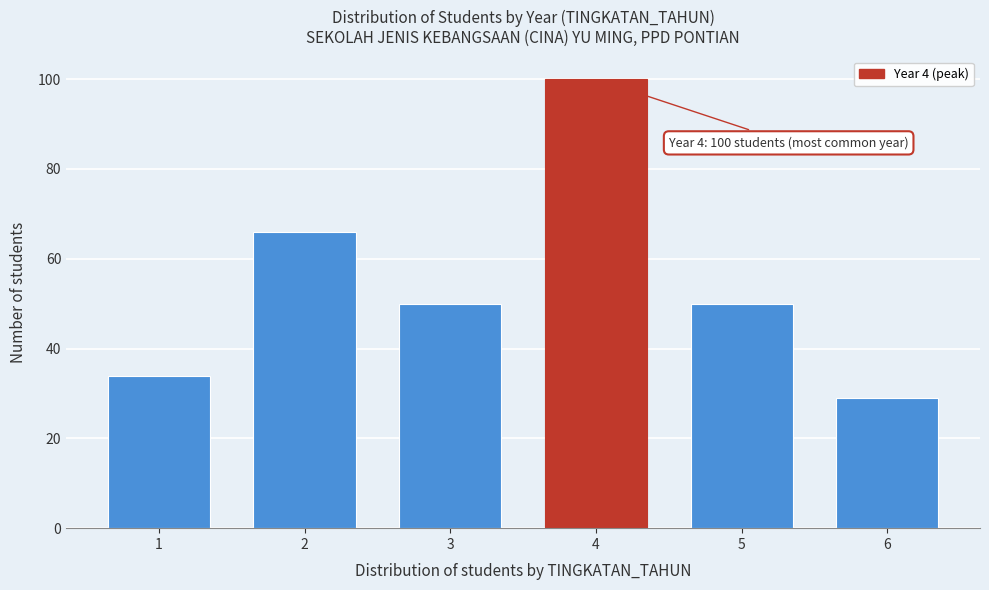

Reading right to left, what are all the values shown in this chart?

29	50	100	50	66	34